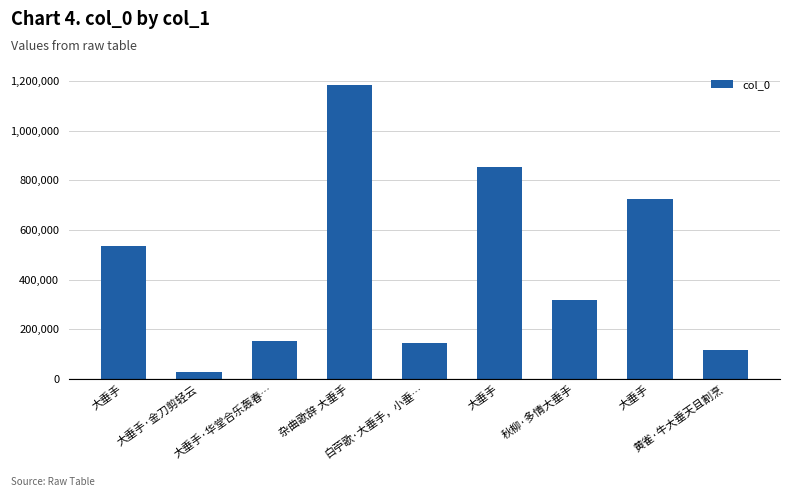

What is the greatest value displayed?

1185401